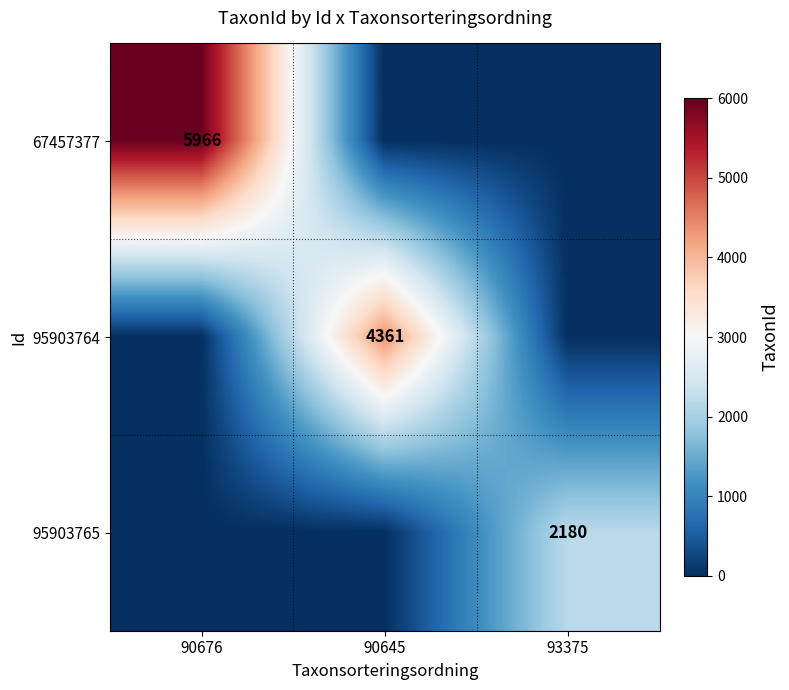

The 95903765 series shows 0 at 90676. True or false?

True